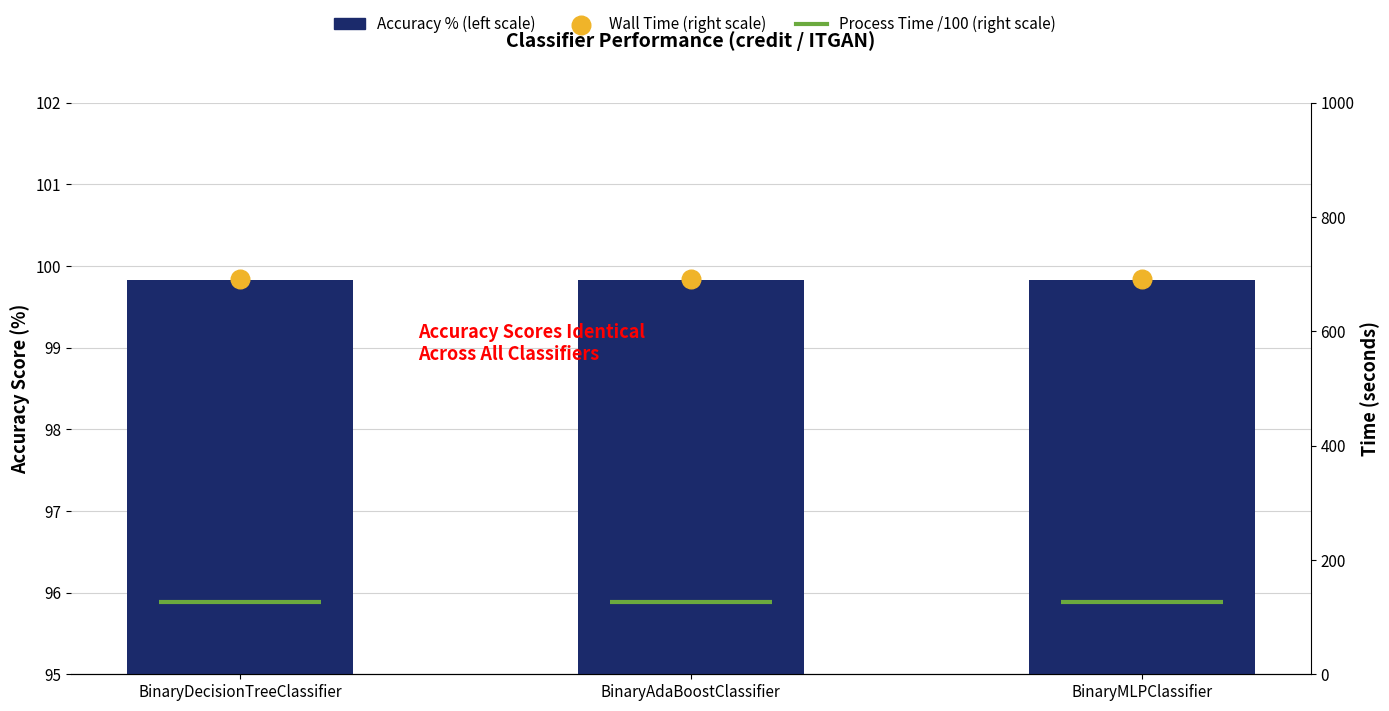

What is the total value across all series at BinaryAdaBoostClassifier?

791.3